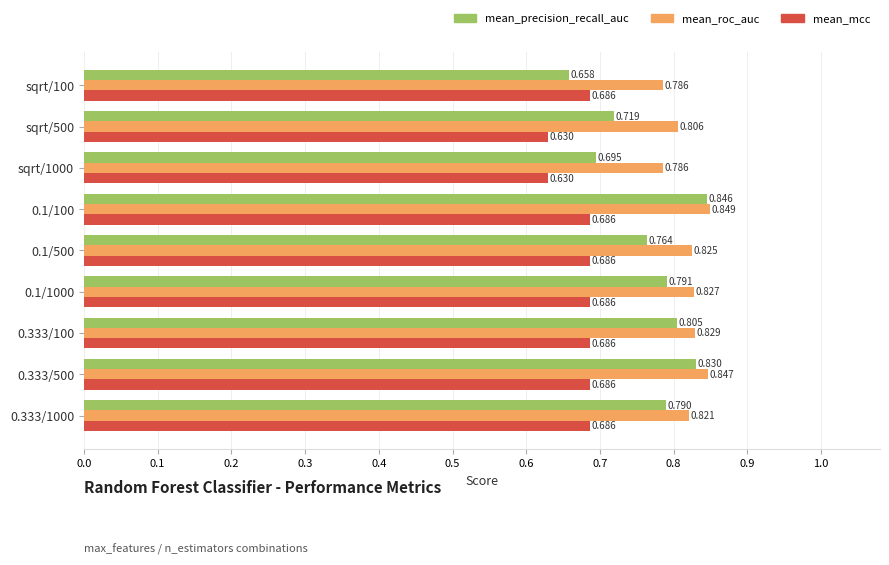

Which series has the largest total across all categories?

mean_roc_auc